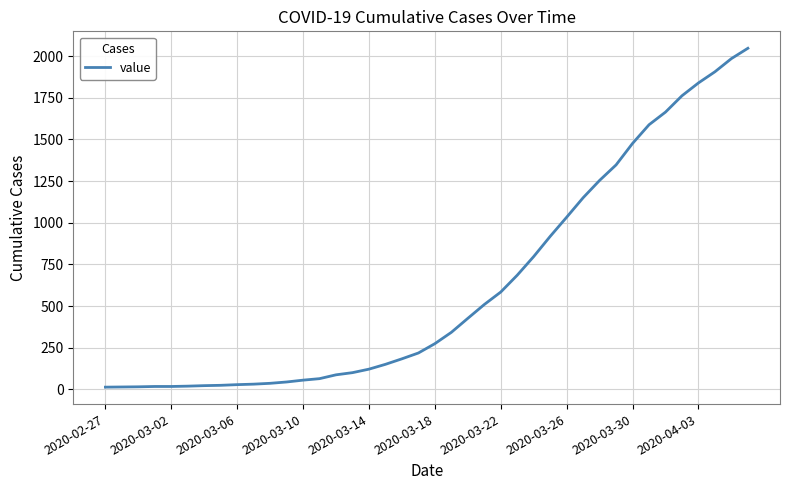

What is the greatest value displayed?

2047